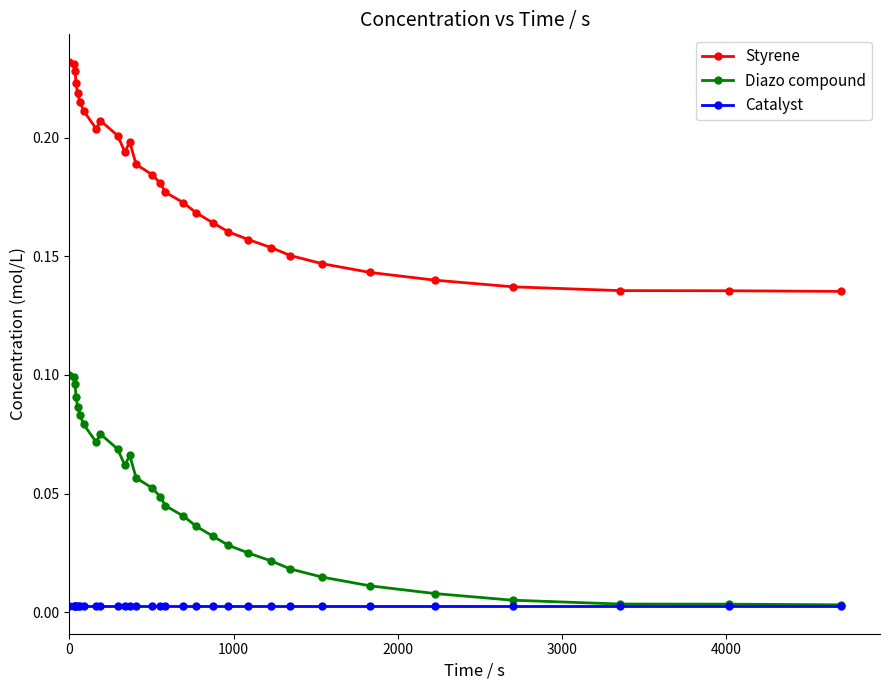

True or false: Styrene has more than 1 interior local peaks.

True